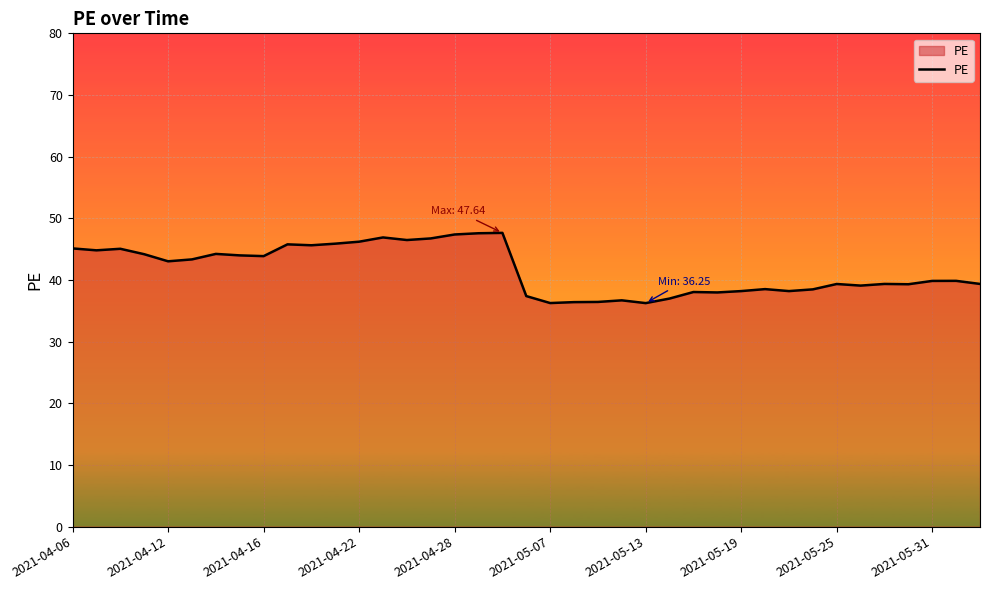

How many series are shown in this chart?

1